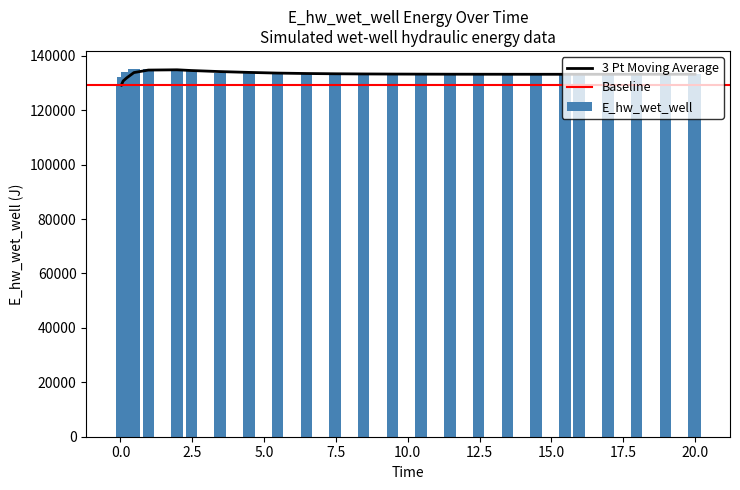

Count the number of values greater than 133240.

13